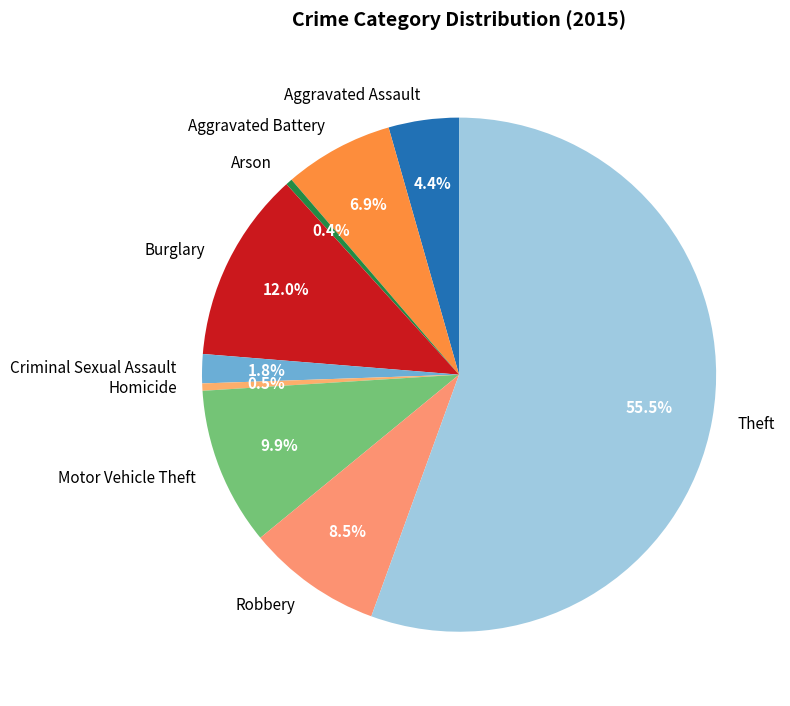

Between Burglary and Criminal Sexual Assault, which is larger?

Burglary